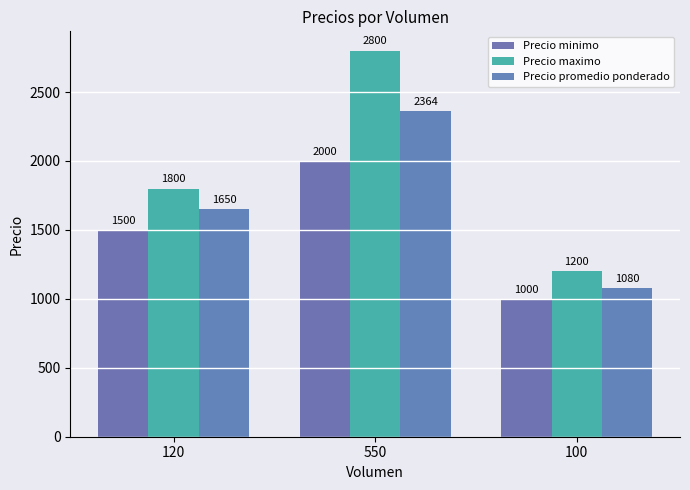

Reading left to right, transcribe all the data shown in this chart.

Precio minimo: 1500	2000	1000
Precio maximo: 1800	2800	1200
Precio promedio ponderado: 1650	2364	1080